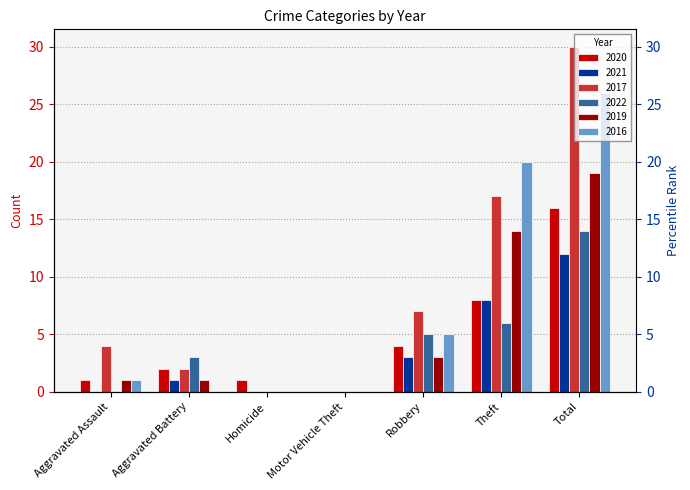

At which label does 2021 first exceed 1?

Robbery